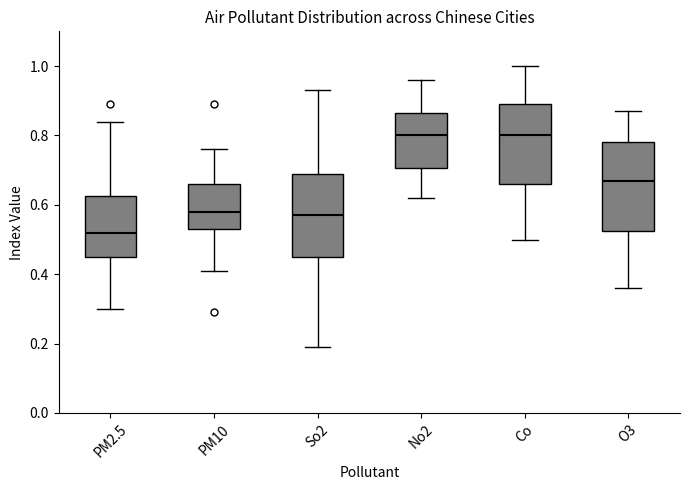

Where does the lower whisker of the box for O3 end on the y-axis? The values are not printed on the chart, so give them approximately, as read against the axis.

0.36